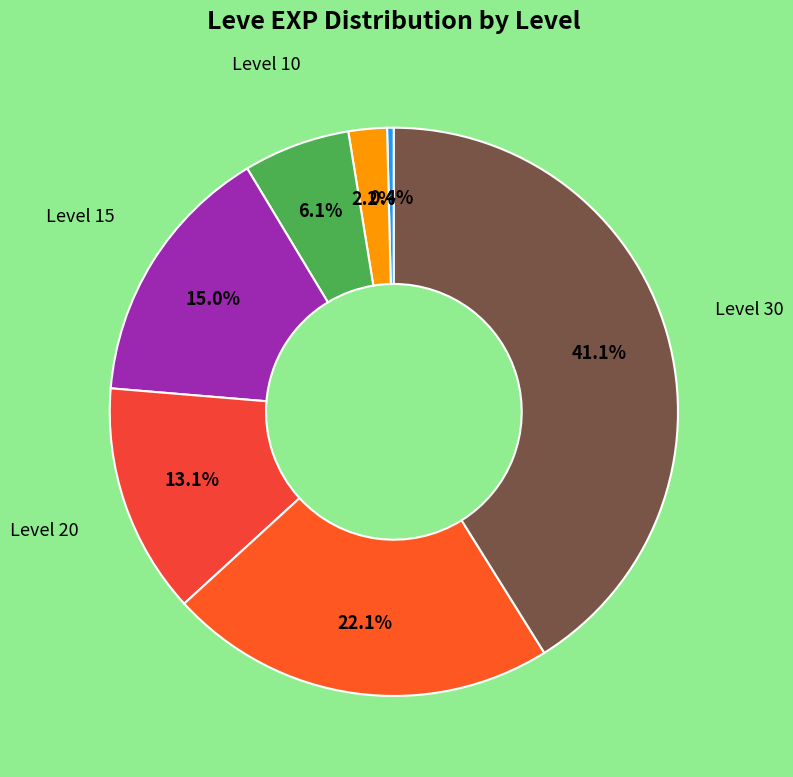

Count the number of slices in the pie.

7